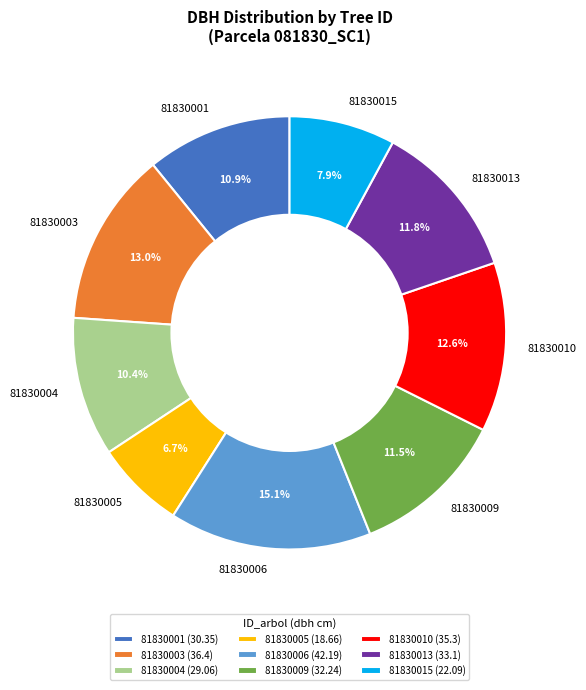

How much of the chart is everything except 81830005?

93.3%